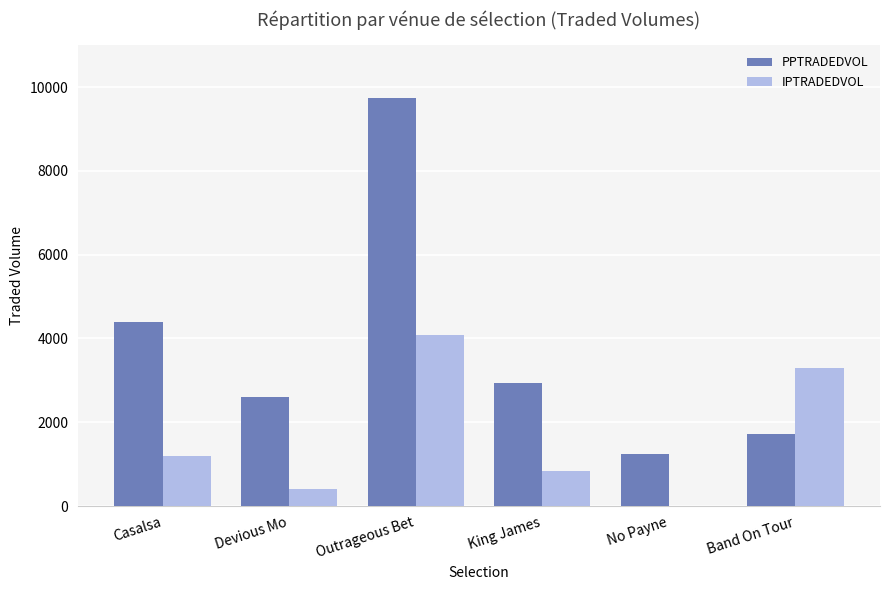

Read the PPTRADEDVOL value at Outrageous Bet.

9740.2